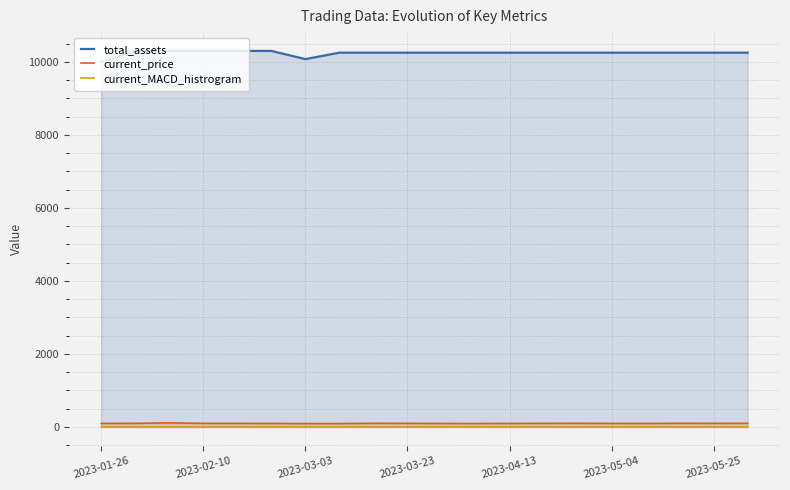

What is the sum of all total_assets values?

204890.0